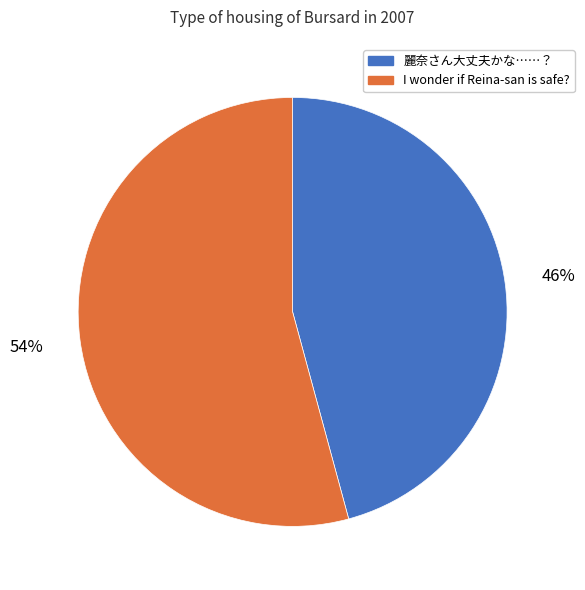

To the nearest percent, what is the difference between the 麗奈さん大丈夫かな……？ and I wonder if Reina-san is safe? slice percentages?

8%